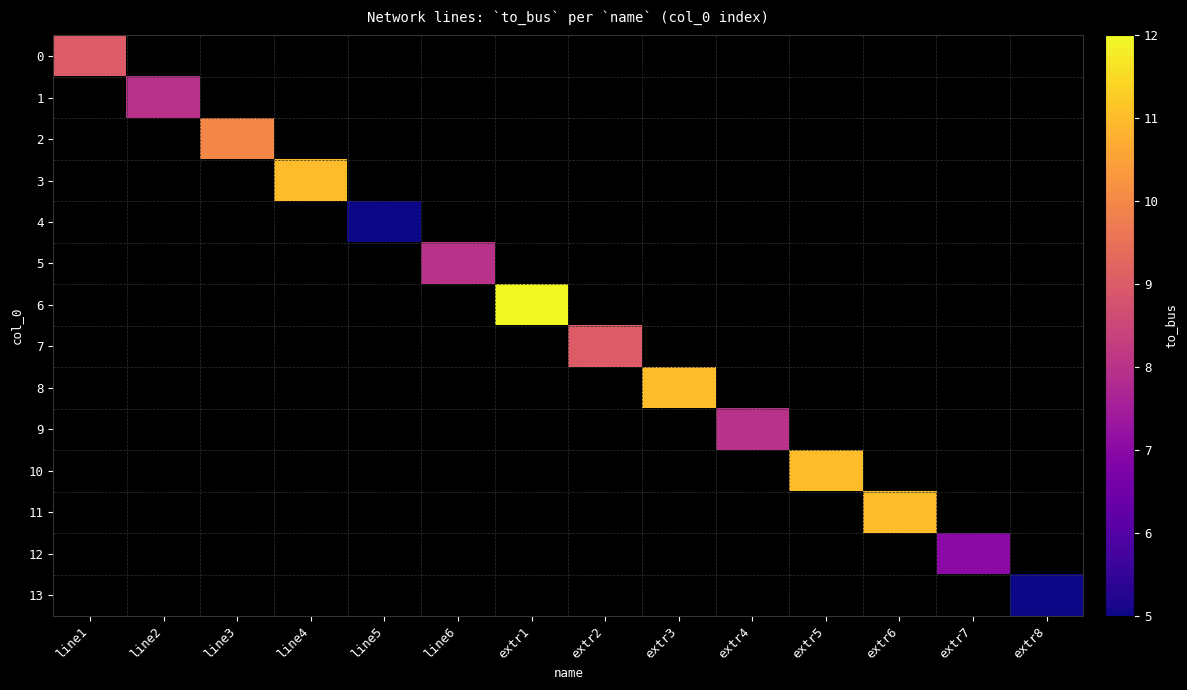

How many positive values does the 1 series have?

1